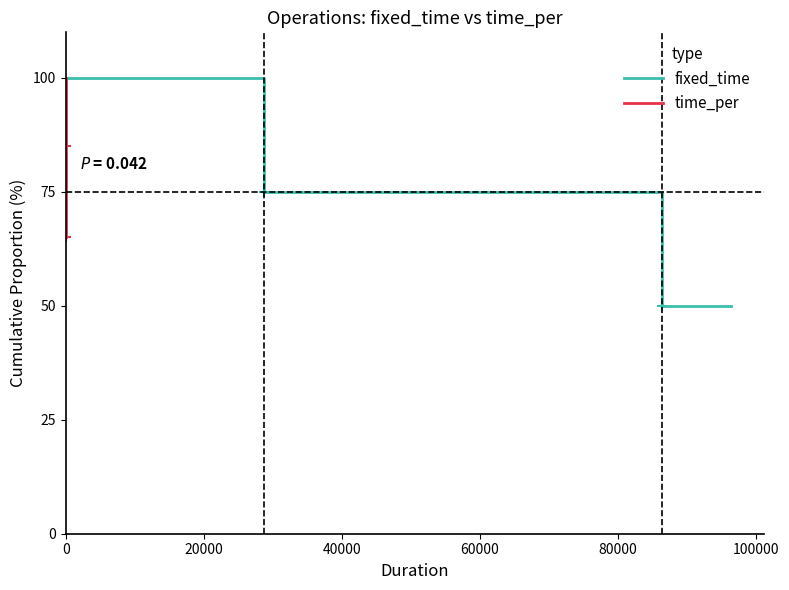

Is the value of time_per at 40000 greater than the value of fixed_time at 40000?

Yes